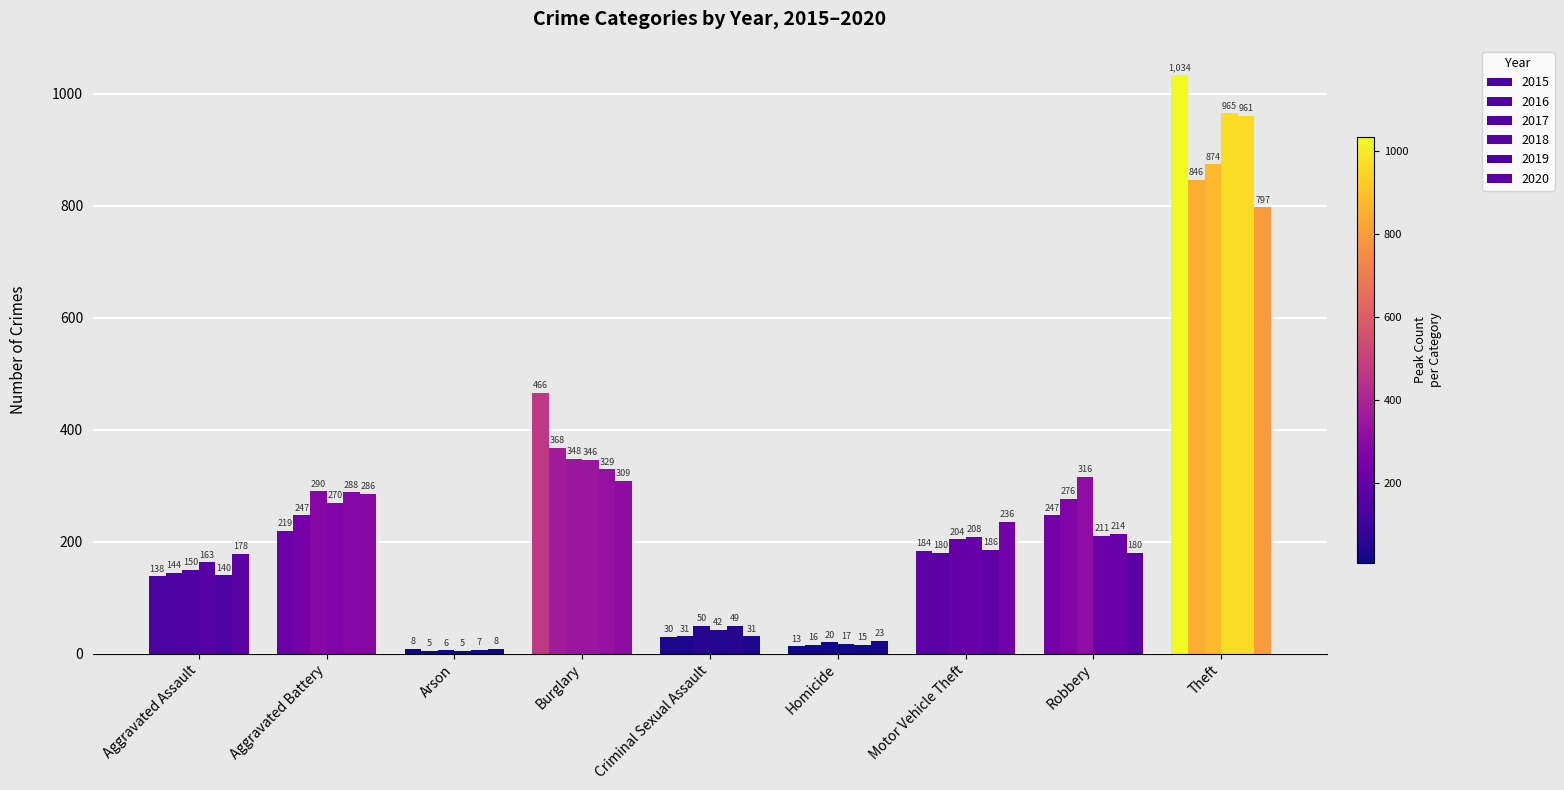

How many categories are shown in the chart?

9